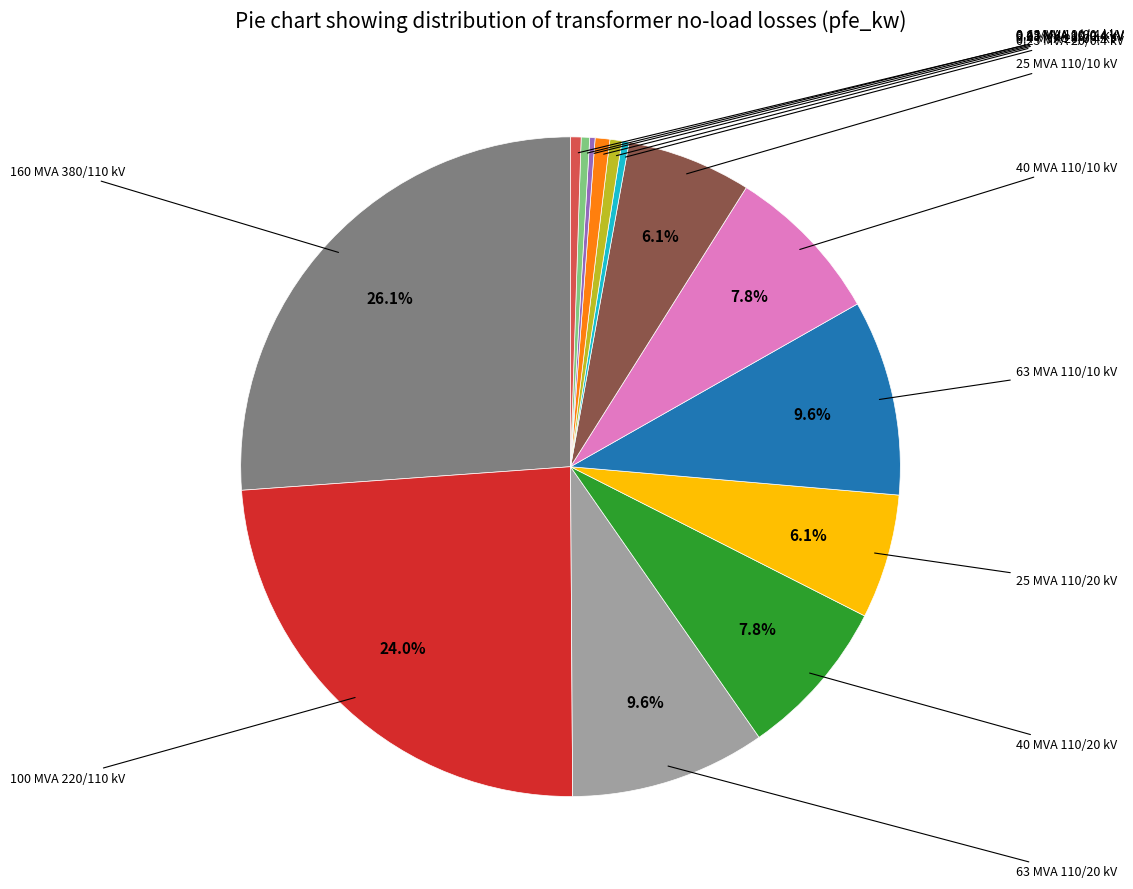

Is there a majority slice in this chart?

No